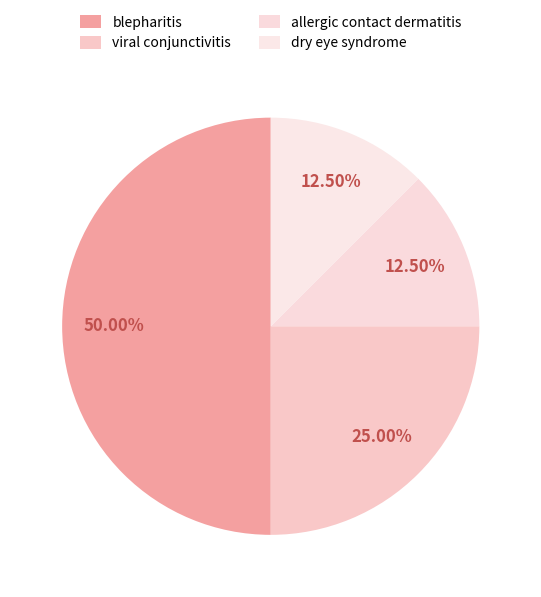

To the nearest percent, what is the difference between the blepharitis and viral conjunctivitis slice percentages?

25%